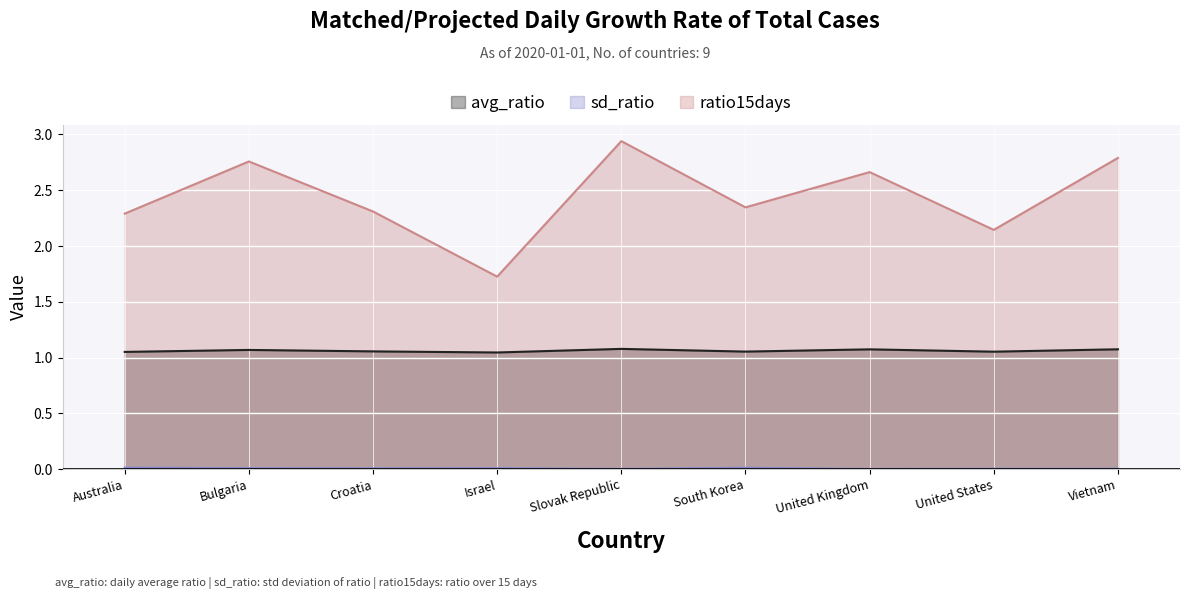

Which label corresponds to the largest value in the chart?

Slovak Republic